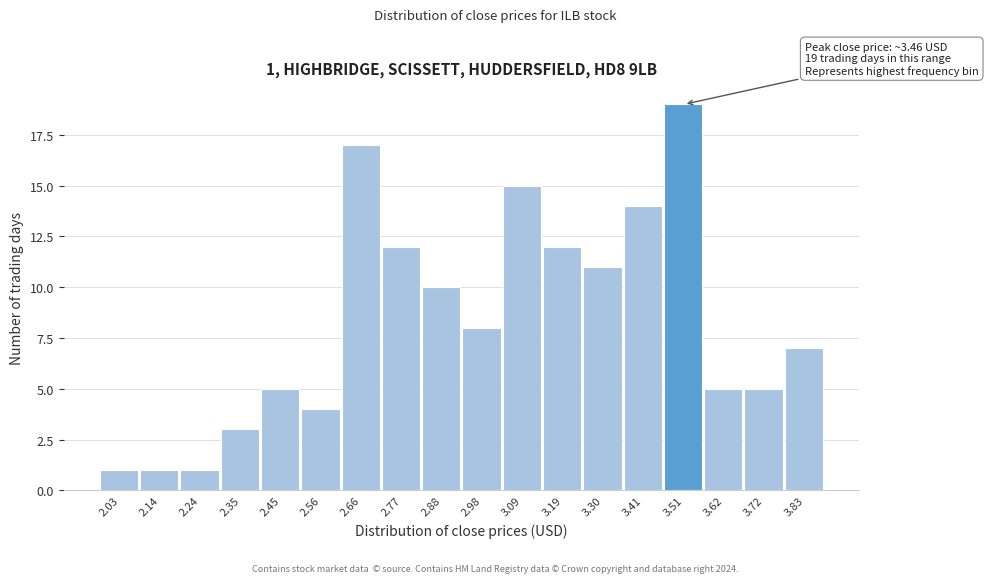

Over which range of the x-axis is the bar tallest?

3.46 to 3.56